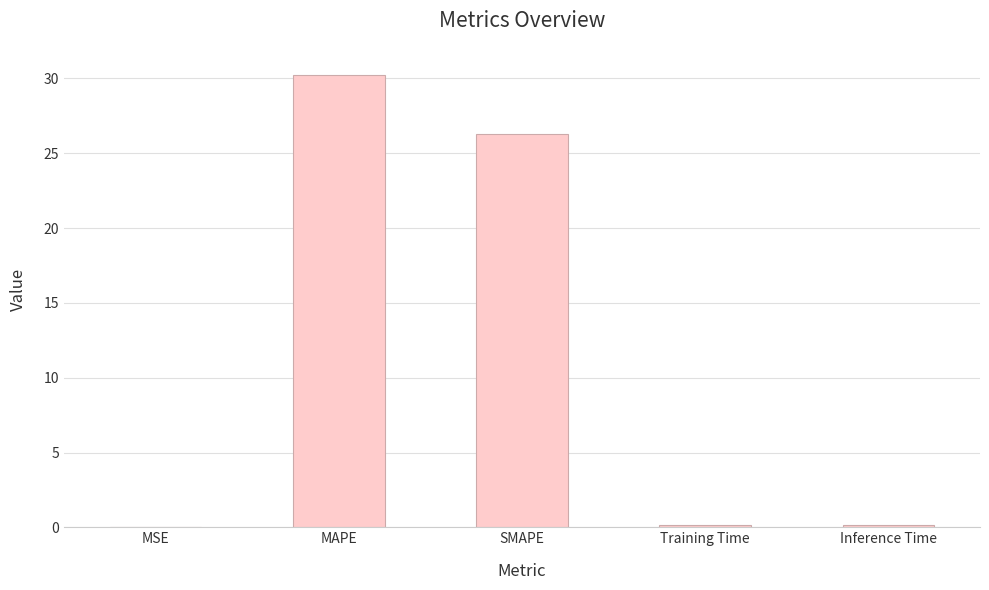

Where is the data nearest to the value 15?

SMAPE